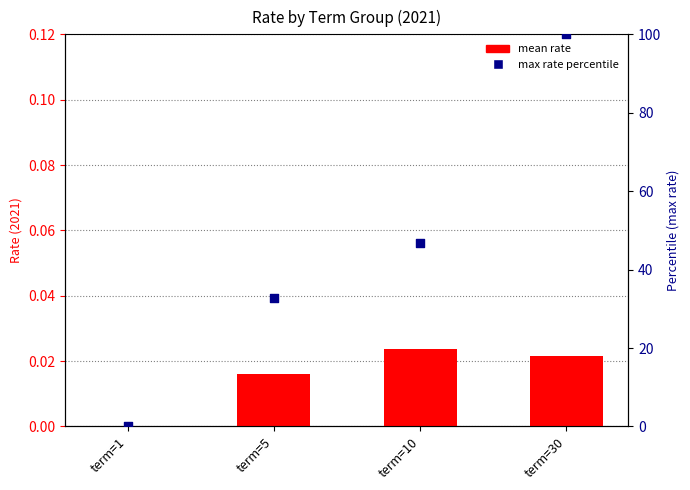

Is the value of max rate percentile at term=10 greater than the value of mean rate at term=30?

Yes